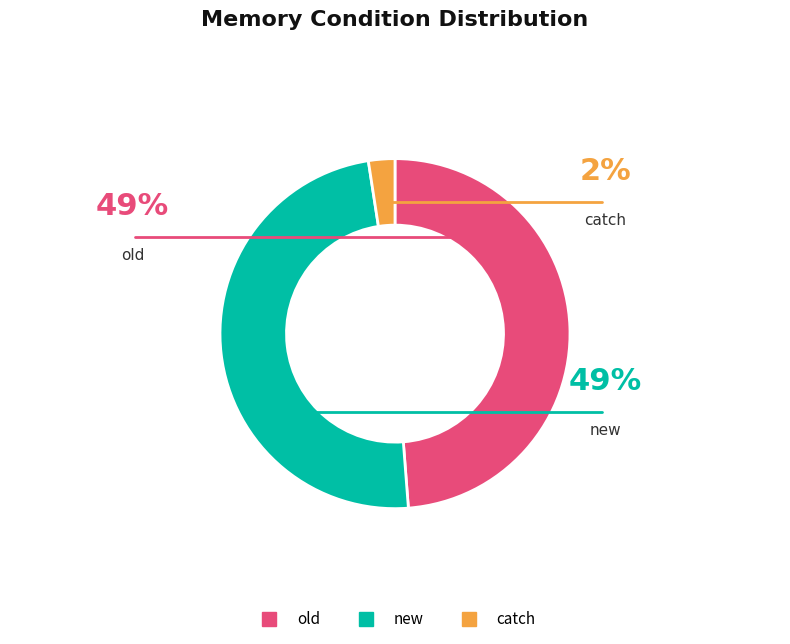

Count the number of slices in the pie.

3